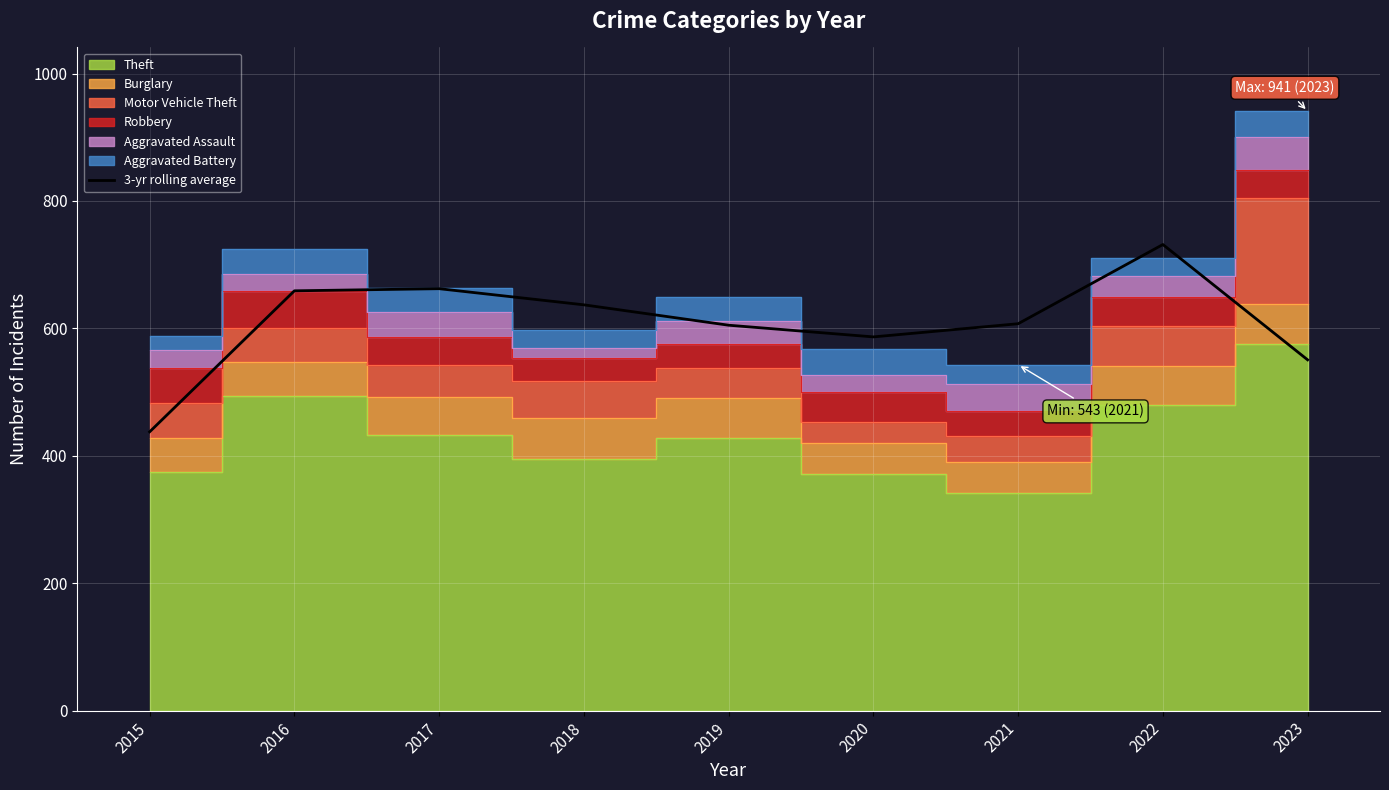

Reading left to right, what are all the values shown in this chart?

2015=437.7	2016=659.0	2017=662.3	2018=637.0	2019=605.0	2020=586.7	2021=607.3	2022=731.7	2023=550.7